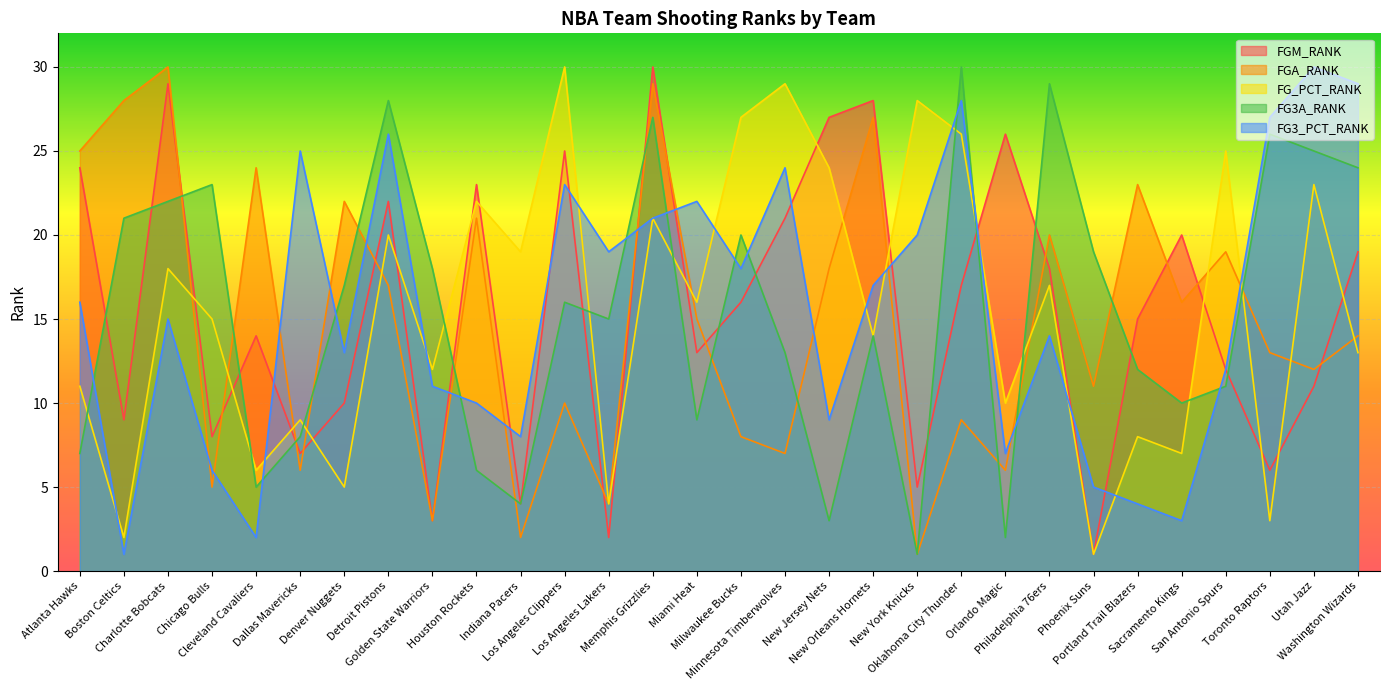

Where does the FGA_RANK series first go above 15?

Atlanta Hawks